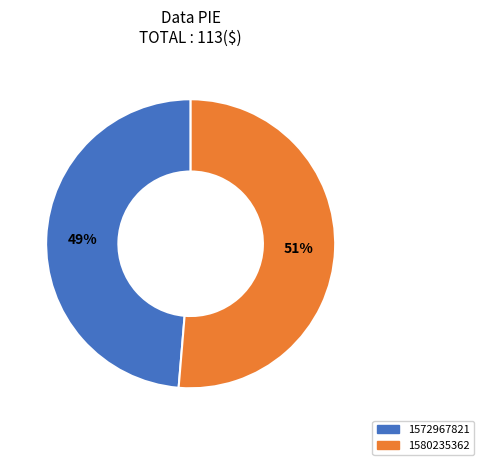

Is there any slice that represents more than half of the pie?

Yes